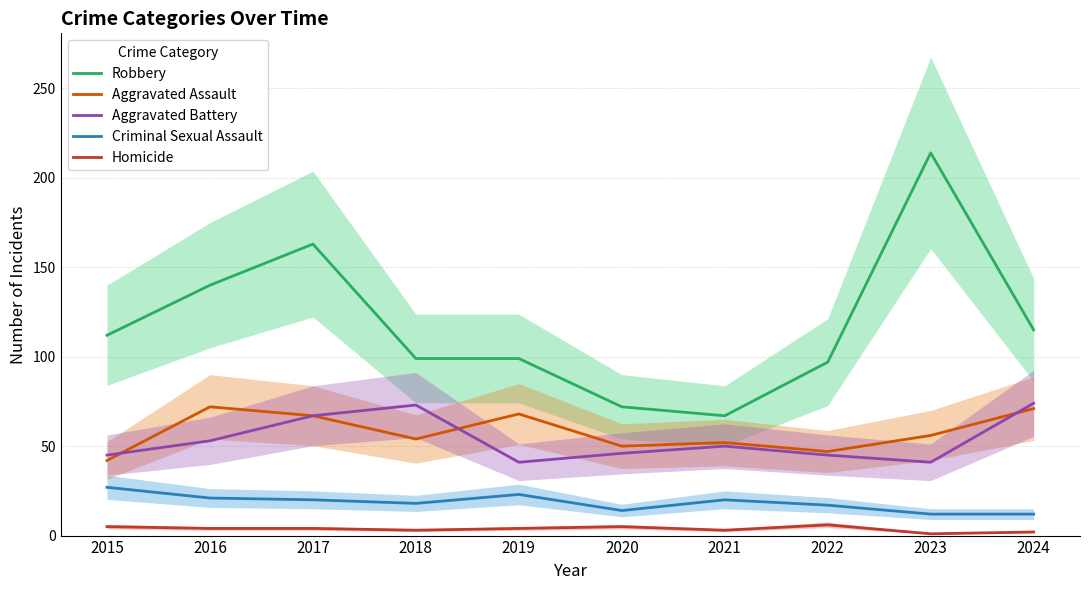

Which series has the largest total across all categories?

Robbery